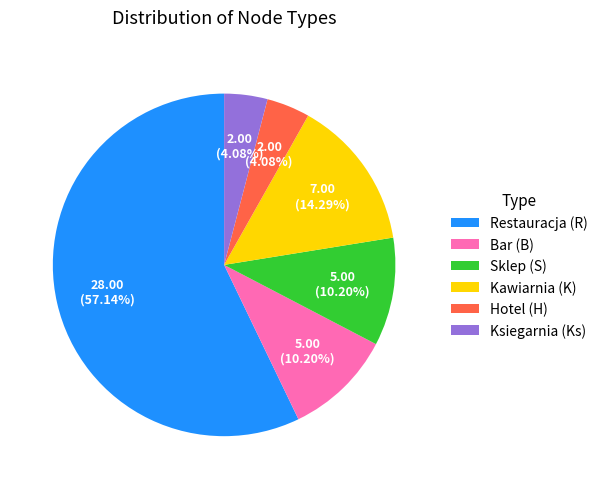

Which category has the biggest portion of the pie?

Restauracja (R)